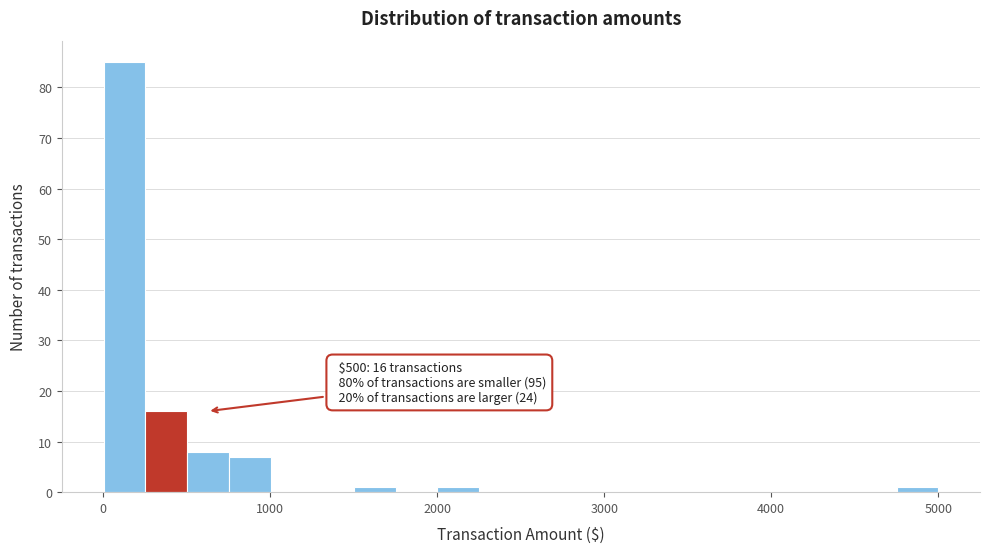

Around what value on the x-axis is the tallest bar? Give the approximate position of its centre, as read against the axis.

100